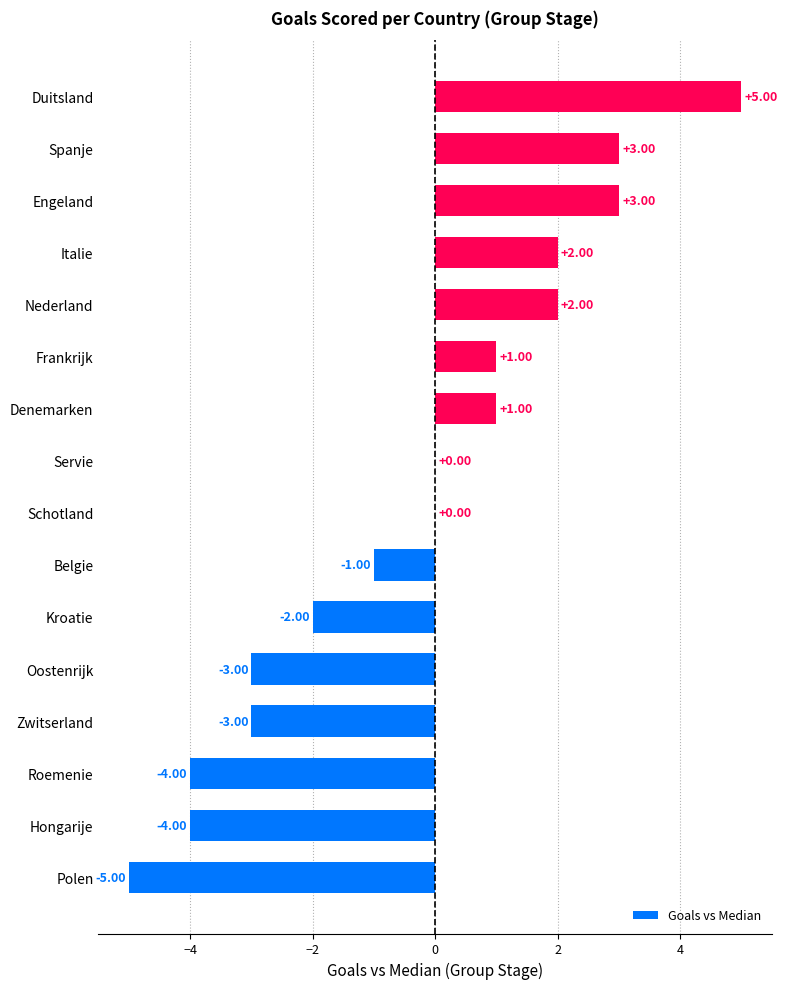

How many series are shown in this chart?

1